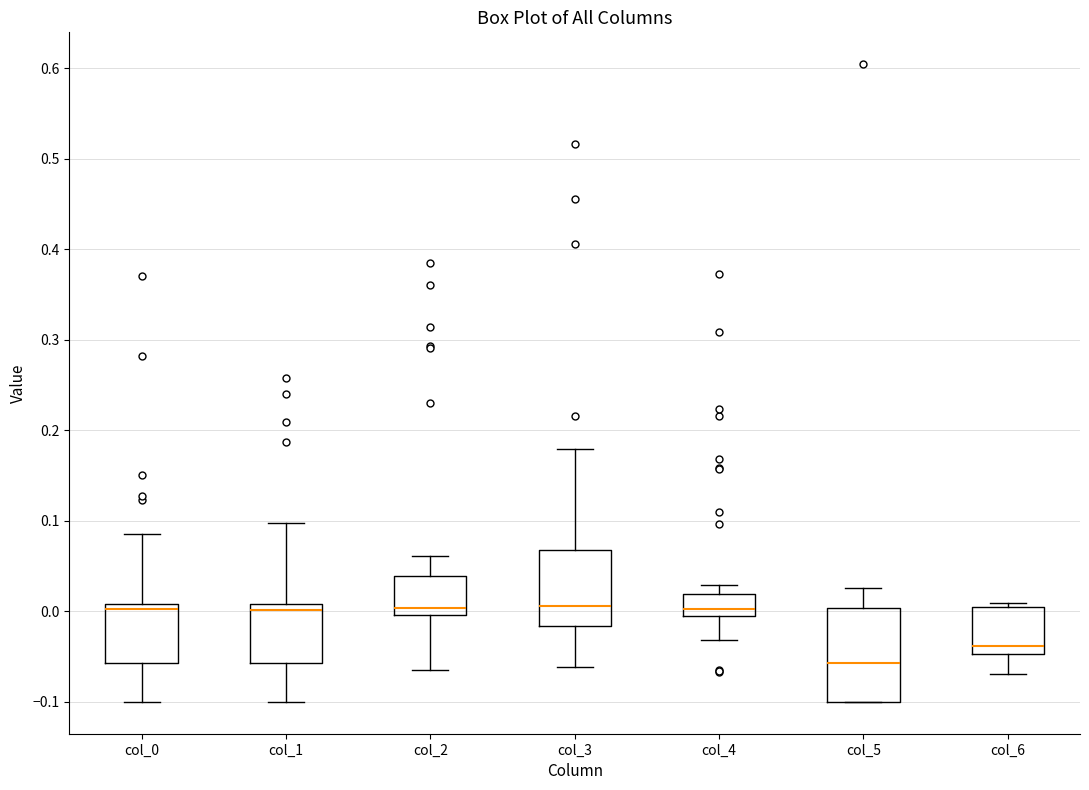

Reading left to right, transcribe this box plot: for each box, give where its median line is, the range the box spans, and where its two whiskers end, as read against the y-axis. The values are not printed on the chart, so give them approximately, as read against the axis.

col_0: median 0.00, box -0.06 to 0.01, whiskers -0.10 to 0.09
col_1: median 0.00, box -0.06 to 0.01, whiskers -0.10 to 0.10
col_2: median 0.00 (just above the box's lower edge), box 0.00 to 0.04, whiskers -0.07 to 0.06
col_3: median 0.01, box -0.02 to 0.07, whiskers -0.06 to 0.18
col_4: median 0.00, box -0.01 to 0.02, whiskers -0.03 to 0.03
col_5: median -0.06, box -0.10 to 0.00, whiskers -0.10 to 0.03
col_6: median -0.04, box -0.05 to 0.00, whiskers -0.07 to 0.01